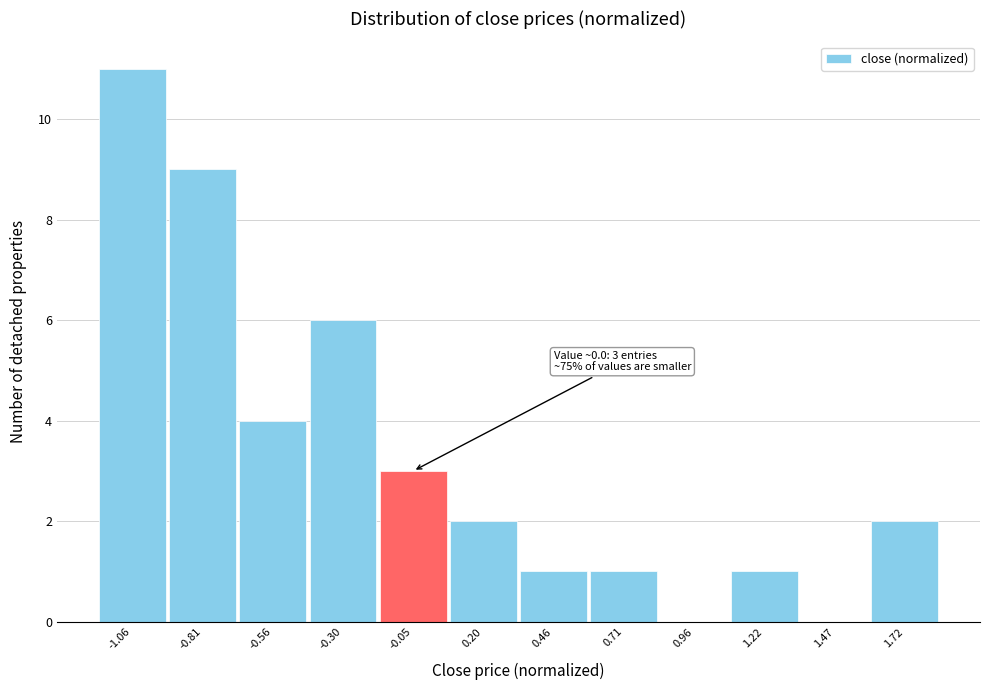

Reading left to right, list all the values displayed in this chart.

-1.06=11	-0.81=9	-0.56=4	-0.30=6	-0.05=3	0.20=2	0.46=1	0.71=1	0.96=0	1.22=1	1.47=0	1.72=2